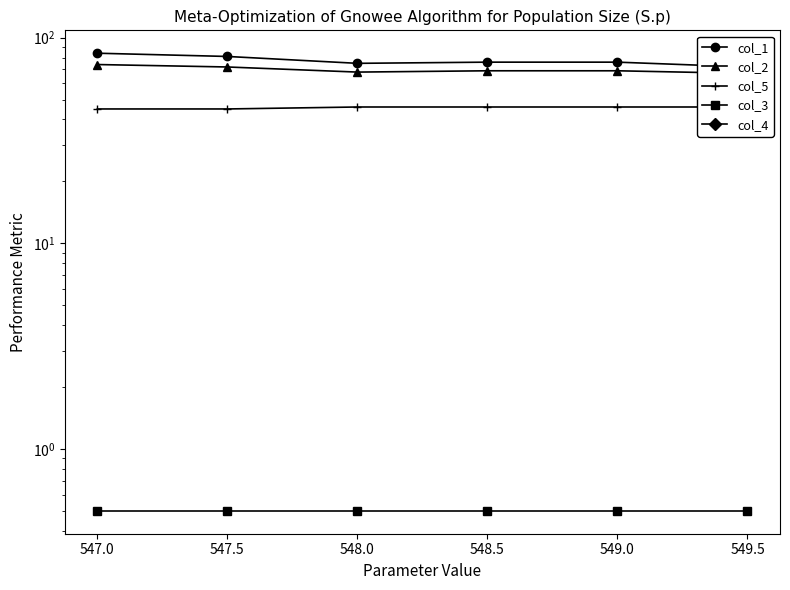

How many distinct data groups are displayed?

5